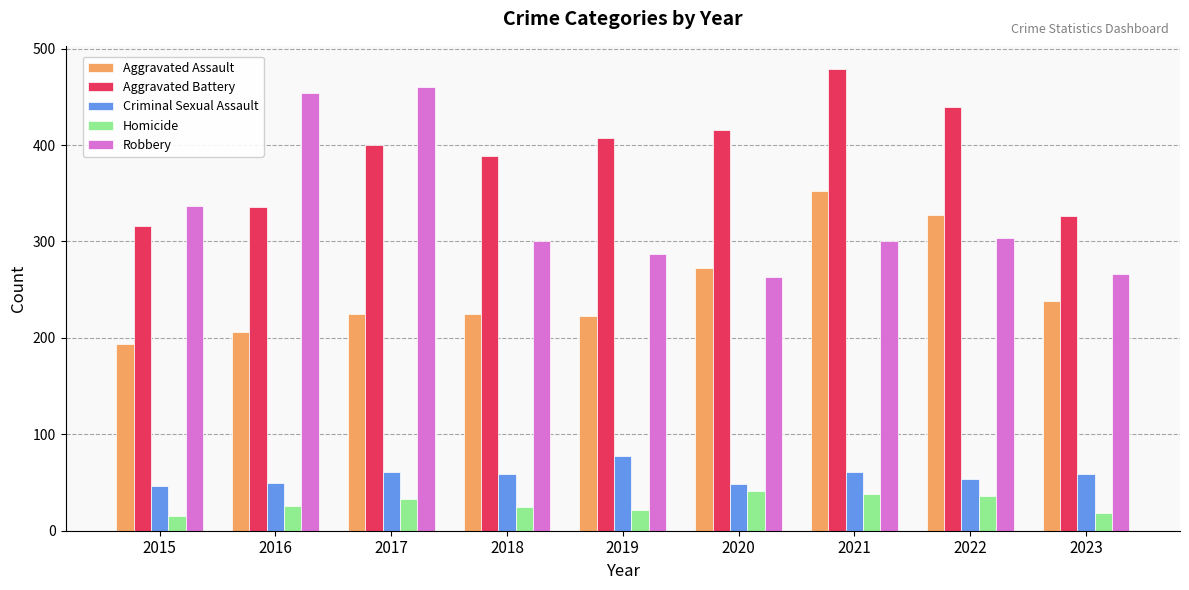

How many data points does each series have?

9